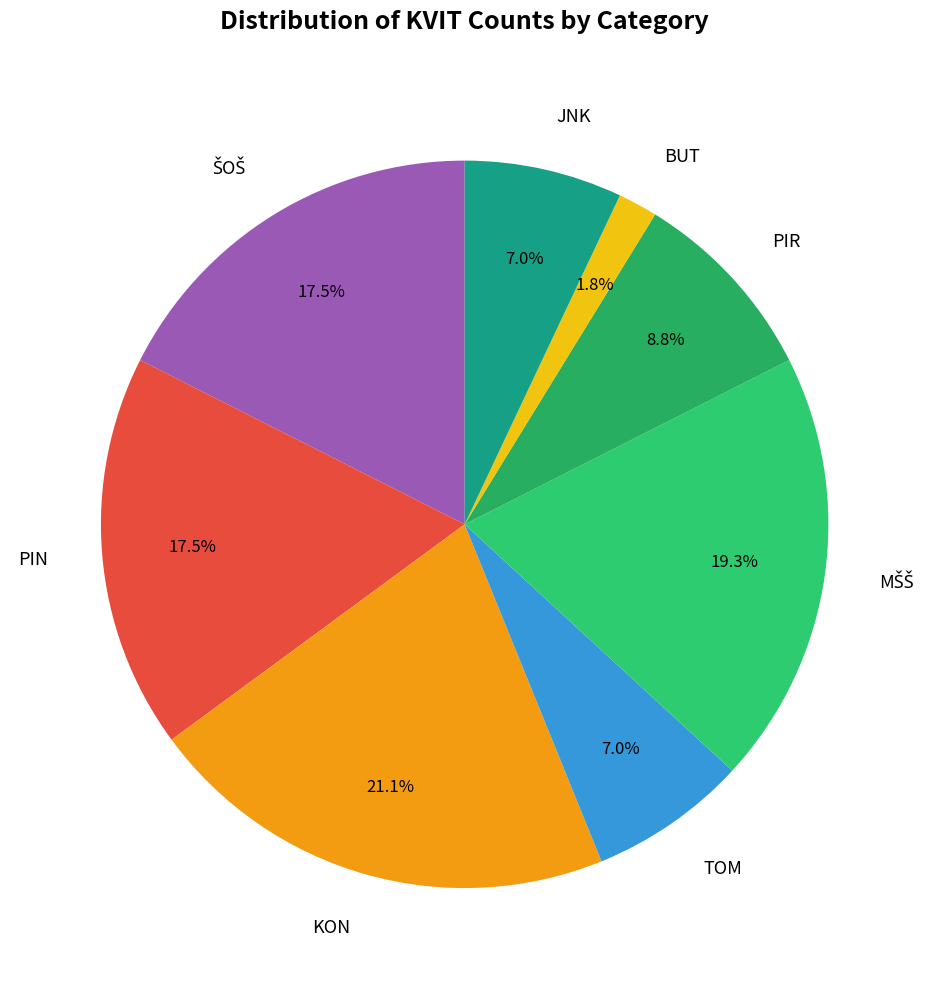

Which category has the smallest portion of the pie?

BUT